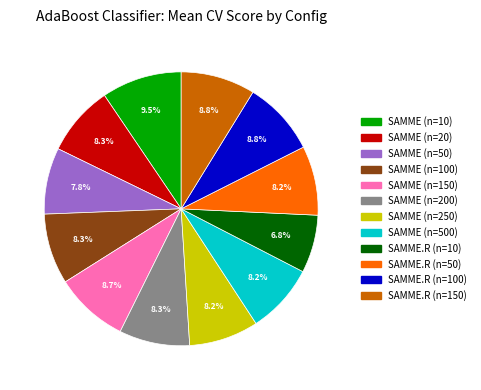

Count the number of slices in the pie.

12